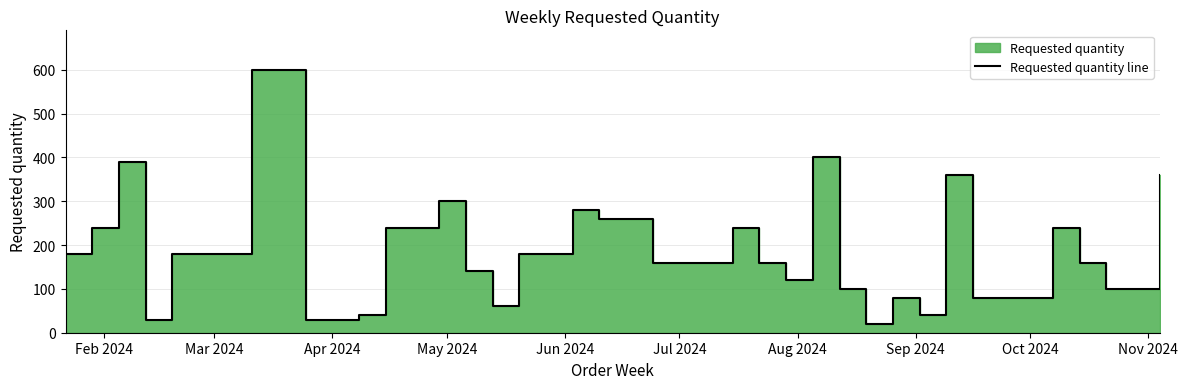

What is the difference between the second highest and second lowest values?

370